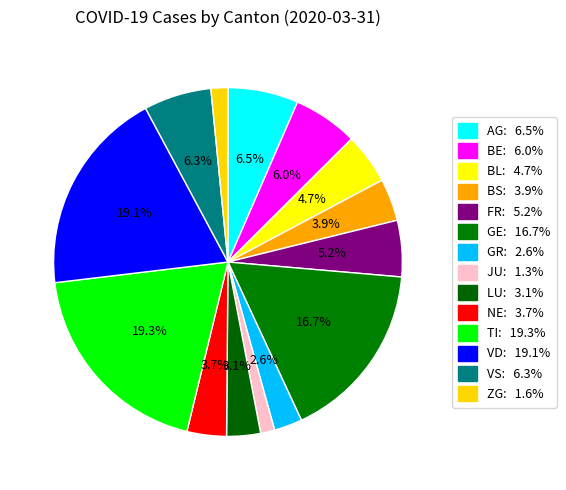

Count the number of slices in the pie.

14